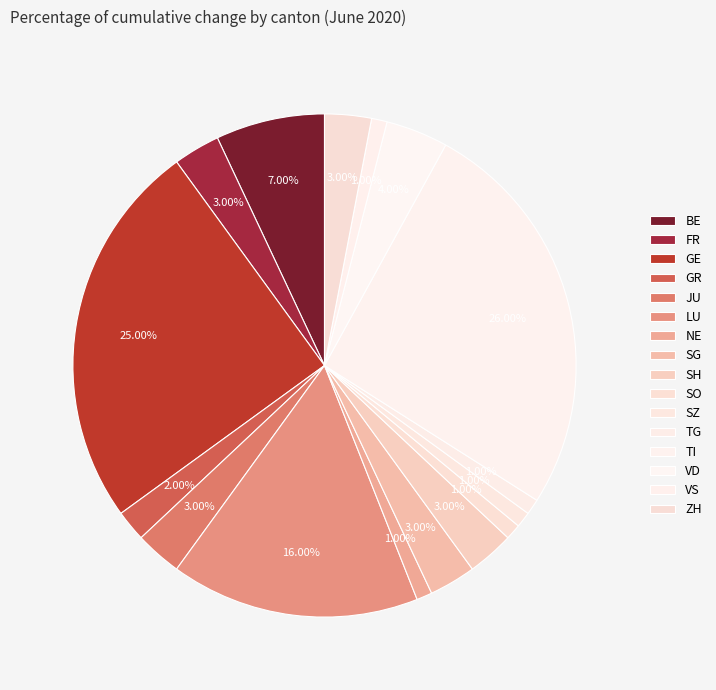

How many segments does this pie chart have?

16